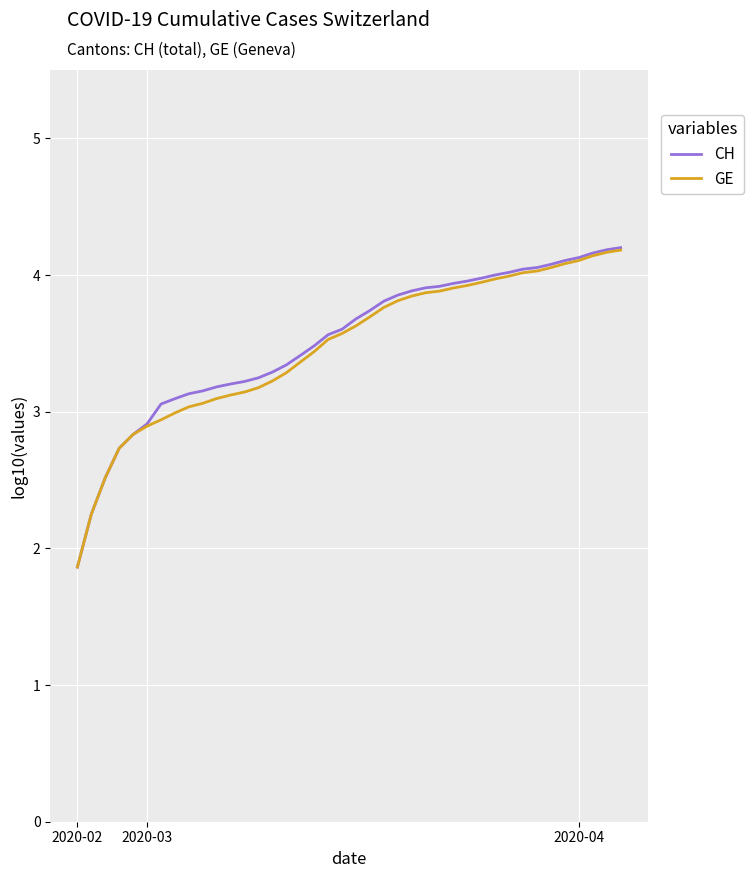

Which series has the widest spread of values?

CH